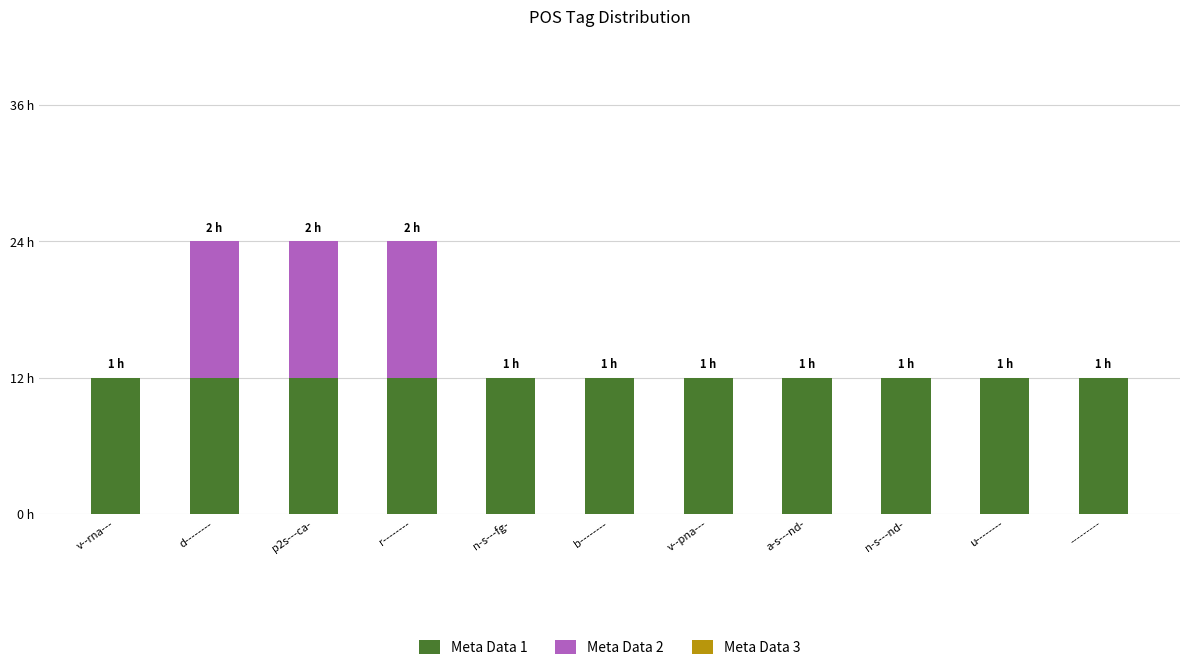

Which series has the largest total across all categories?

Meta Data 1